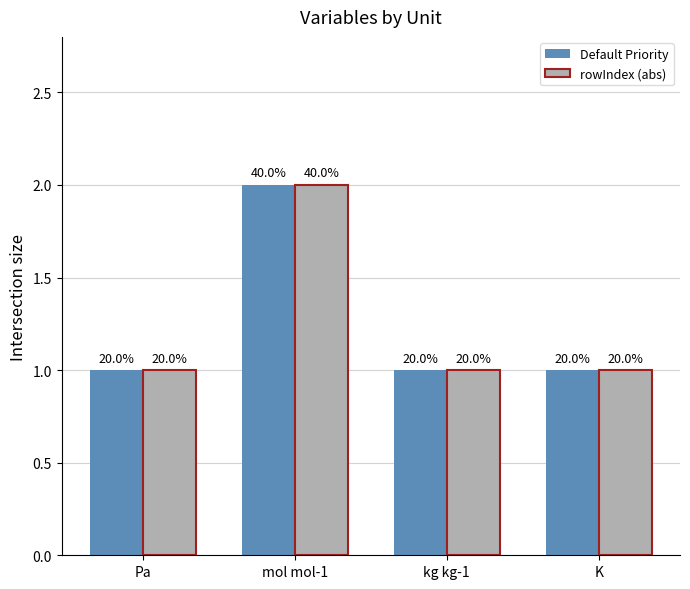

At which label does rowIndex (abs) reach its peak?

mol mol-1